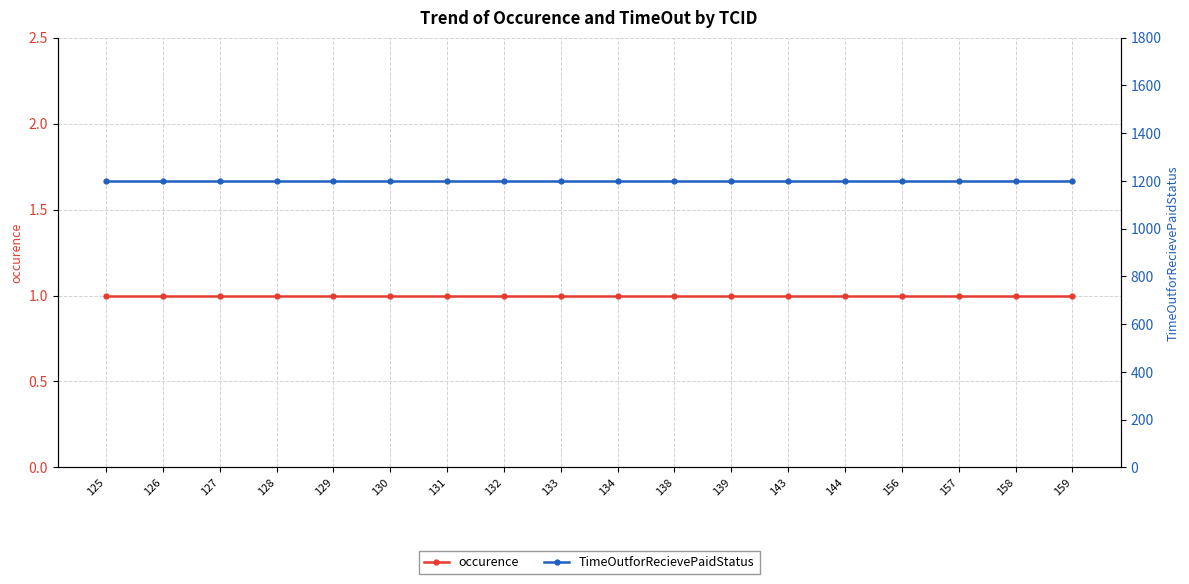

True or false: TimeOutforRecievePaidStatus and occurence cross at least once.

False